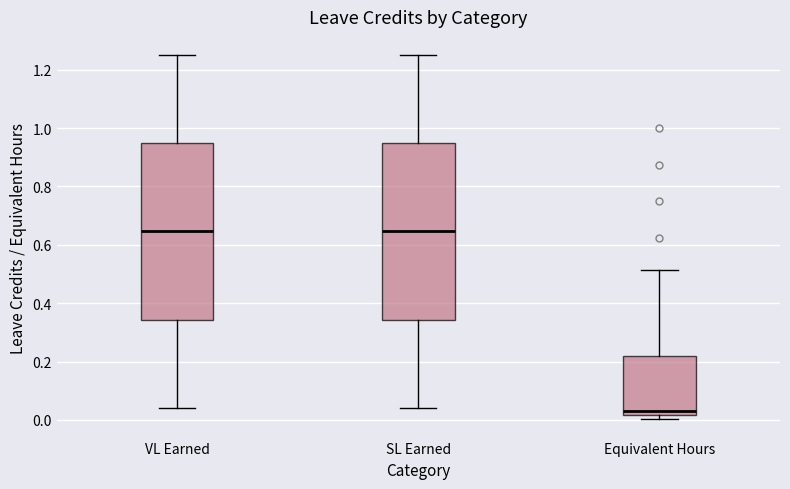

Reading left to right, transcribe this box plot: for each box, give where its median line is, the range the box spans, and where its two whiskers end, as read against the y-axis. The values are not printed on the chart, so give them approximately, as read against the axis.

VL Earned: median 0.64, box 0.34 to 0.94, whiskers 0.04 to 1.26
SL Earned: median 0.64, box 0.34 to 0.94, whiskers 0.04 to 1.26
Equivalent Hours: median 0.04, box 0.02 to 0.22, whiskers 0.00 to 0.52